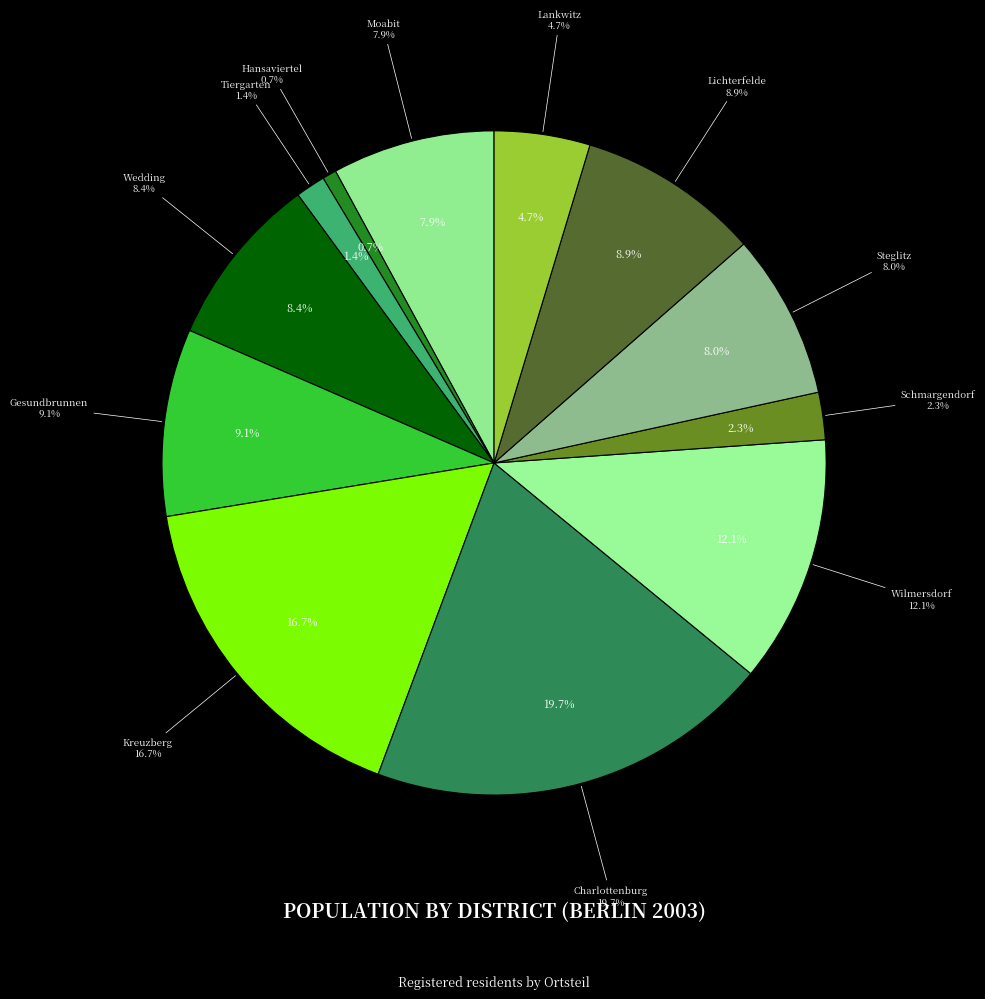

To the nearest percent, what is the difference between the largest and smallest slice percentages?

19%